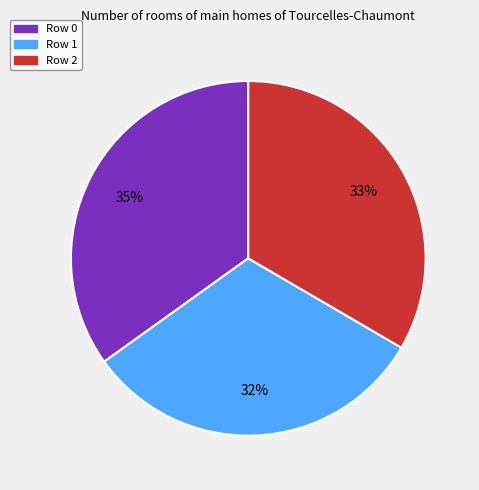

Count the number of slices in the pie.

3